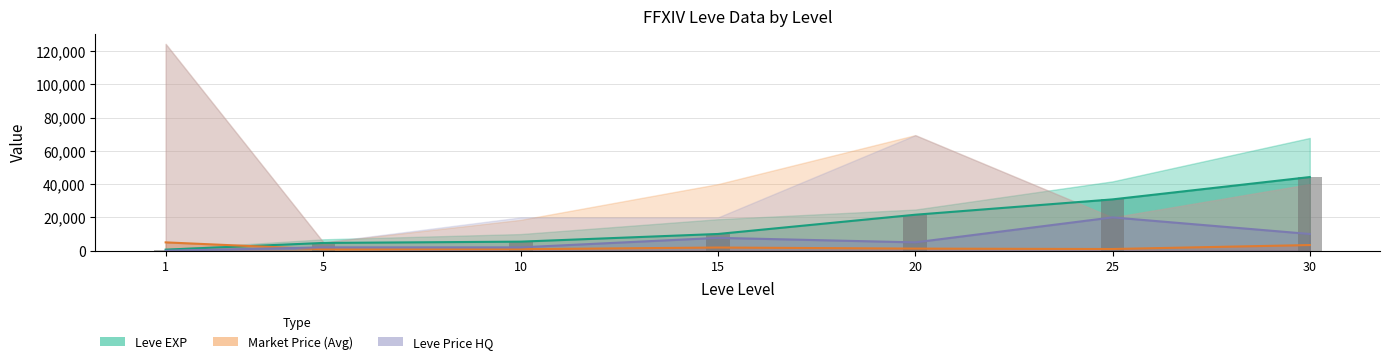

Rank the categories by value from highest to lowest.

30, 25, 20, 15, 10, 5, 1